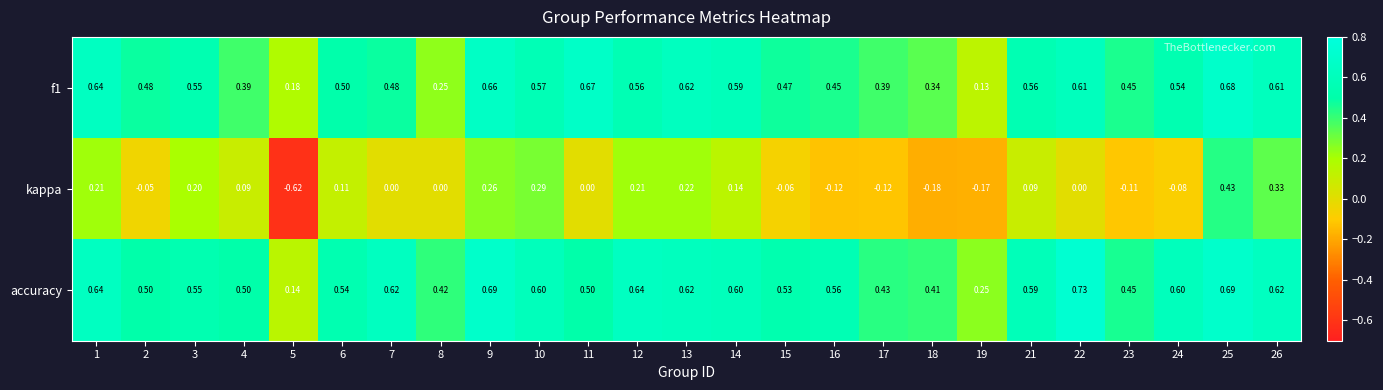

Which series has the widest spread of values?

kappa